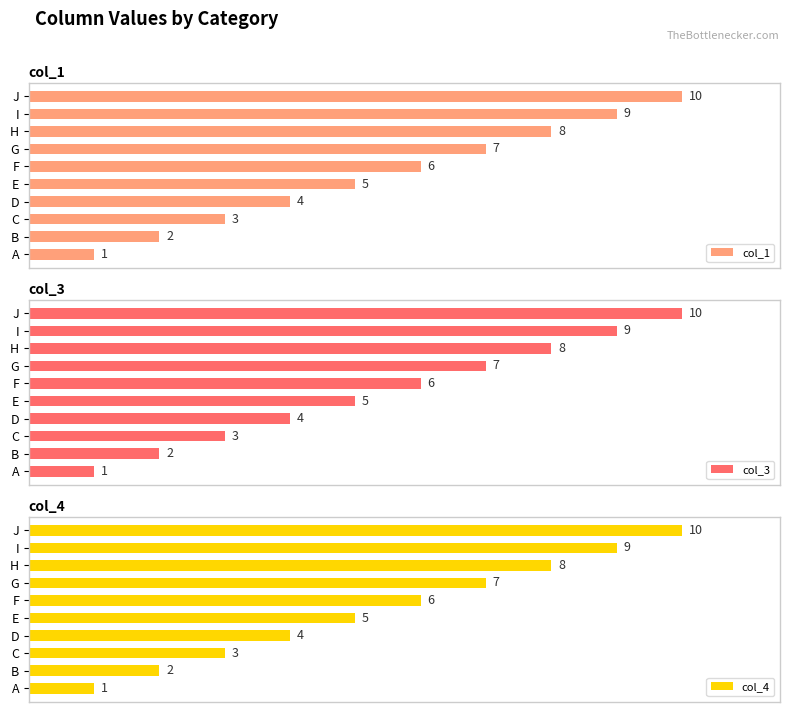

At which label is col_1 closest to 5?

E